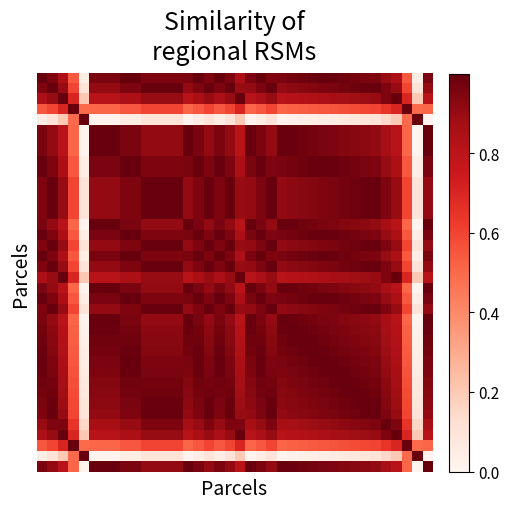

At how many categories does at least one series exceed 0?

38